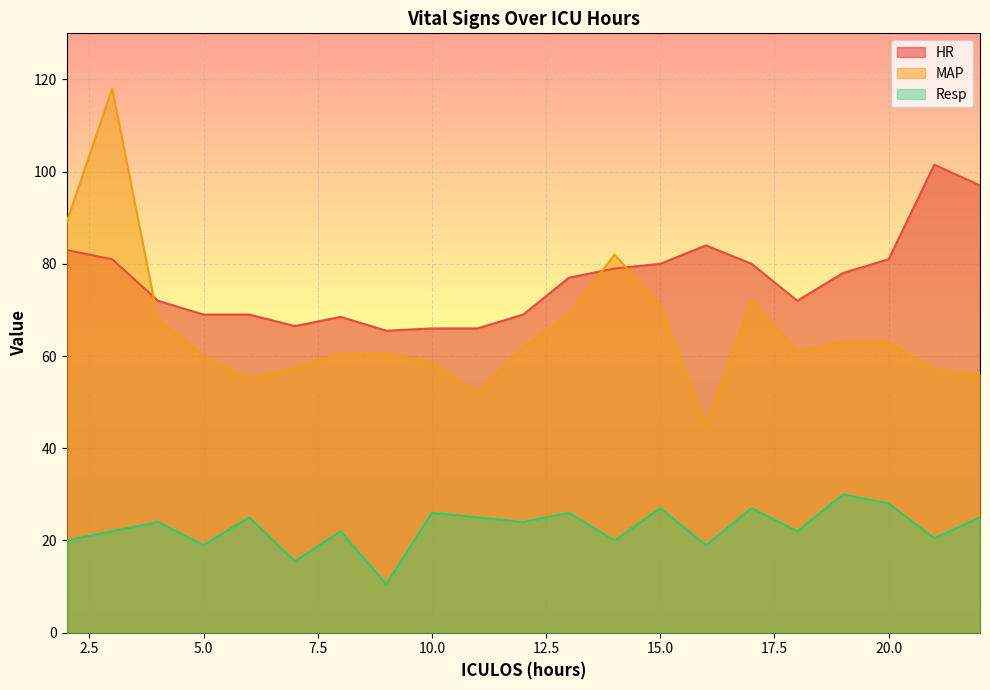

Reading right to left, list all the values displayed in this chart.

HR: 22=97.0	21=101.5	20=81.0	19=78.0	18=72.0	17=80.0	16=84.0	15=80.0	14=79.0	13=77.0	12=69.0	11=66.0	10=66.0	9=65.5	8=68.5	7=66.5	6=69.0	5=69.0	4=72.0	3=81.0	2=83.0
MAP: 22=56.0	21=57.0	20=63.0	19=63.0	18=61.0	17=72.0	16=45.0	15=71.0	14=82.0	13=69.0	12=62.0	11=52.0	10=58.5	9=60.5	8=60.5	7=57.5	6=55.0	5=60.0	4=68.0	3=118.0	2=89.0
Resp: 22=25.0	21=20.5	20=28.0	19=30.0	18=22.0	17=27.0	16=19.0	15=27.0	14=20.0	13=26.0	12=24.0	11=25.0	10=26.0	9=10.5	8=22.0	7=15.5	6=25.0	5=19.0	4=24.0	3=22.0	2=20.0